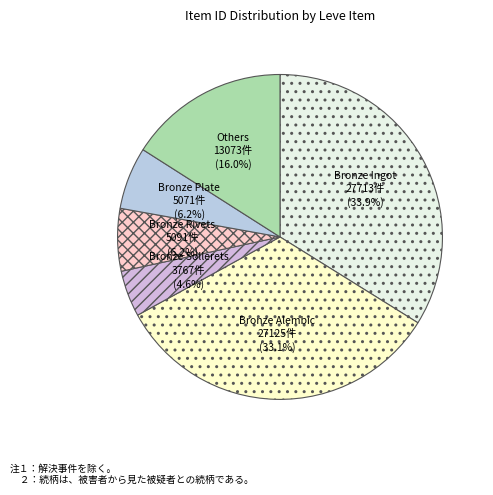

What is the smallest slice in the pie chart?

Bronze Sollerets